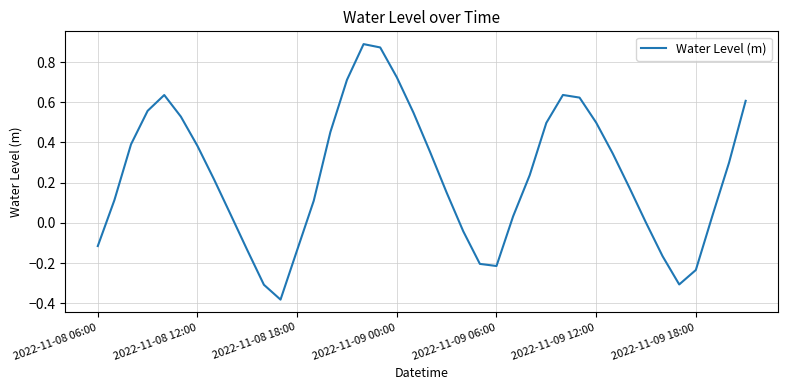

What is the difference between the maximum and minimum values?

1.3